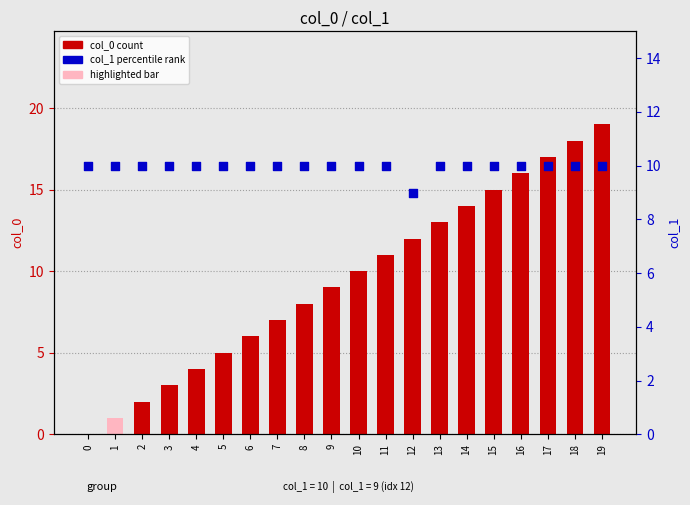

Is the value of col_1 (percentile rank) at 18 greater than the value of col_0 (count) at 12?

No